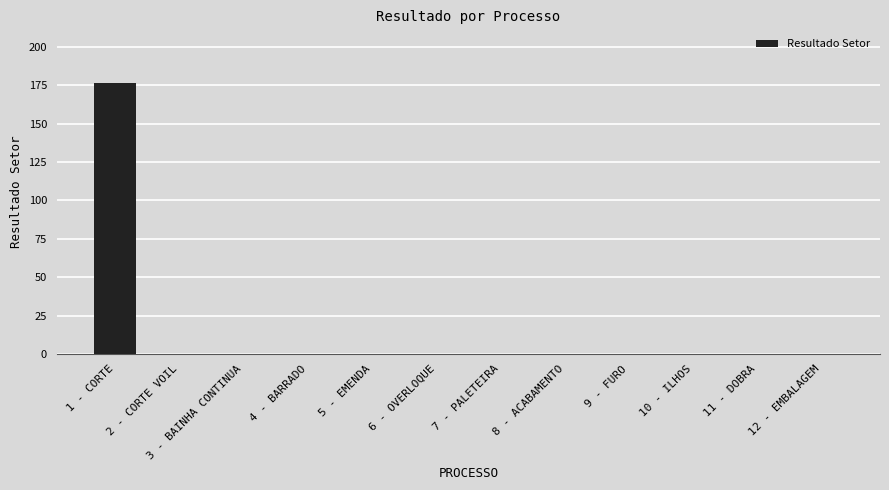

At which category does the chart reach its peak across all series?

1 - CORTE